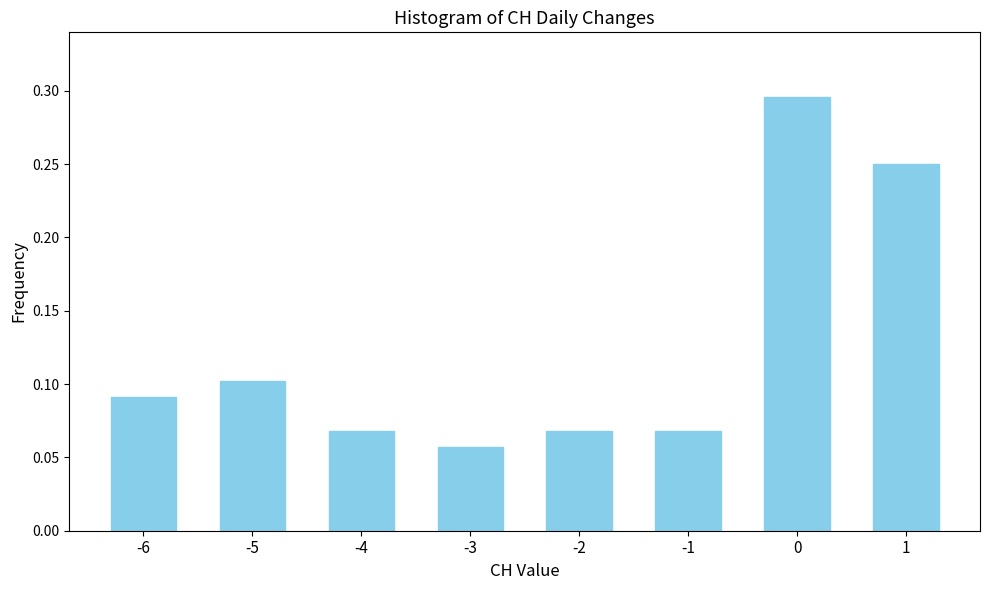

Which category has the lowest value across all series?

-3